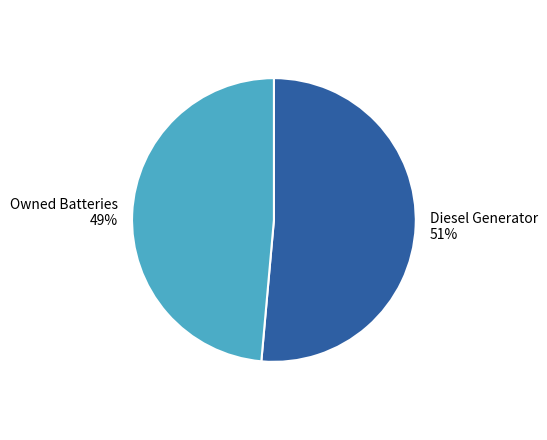

Do Owned Batteries and Diesel Generator together represent more than half of the pie?

Yes